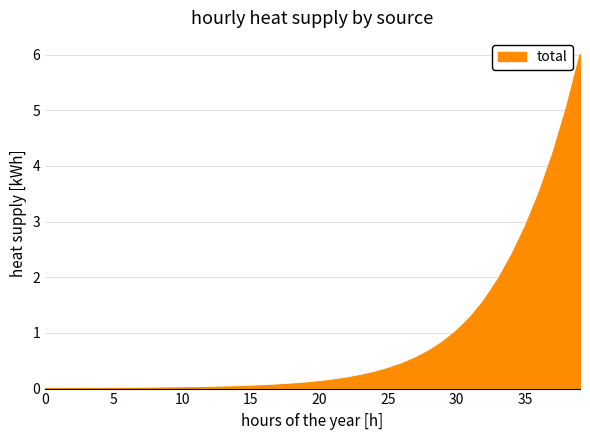

How many series are shown in this chart?

1